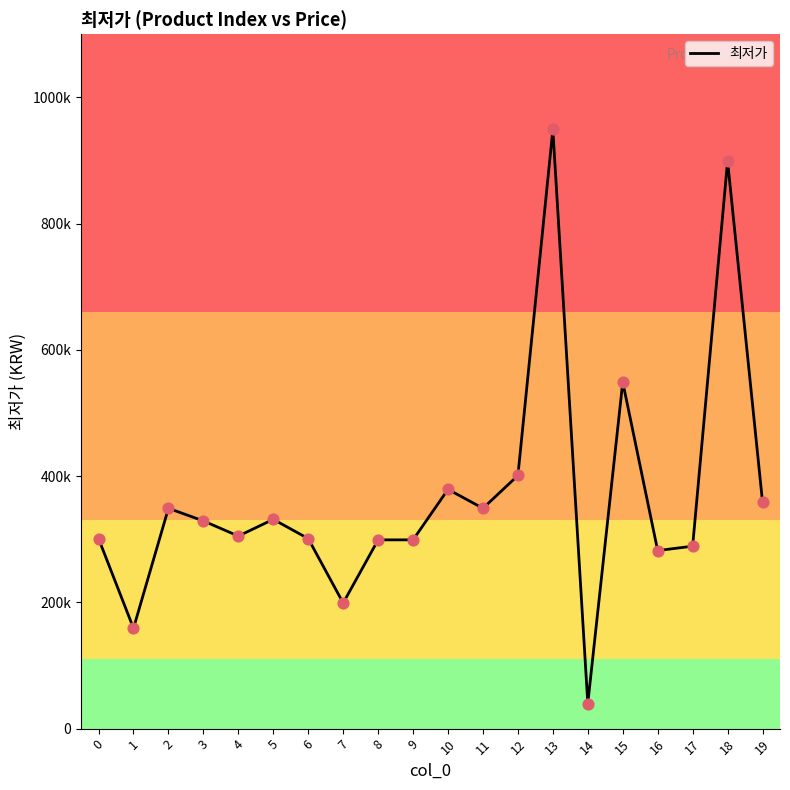

What is the change in value from 13 to 14?

-909200